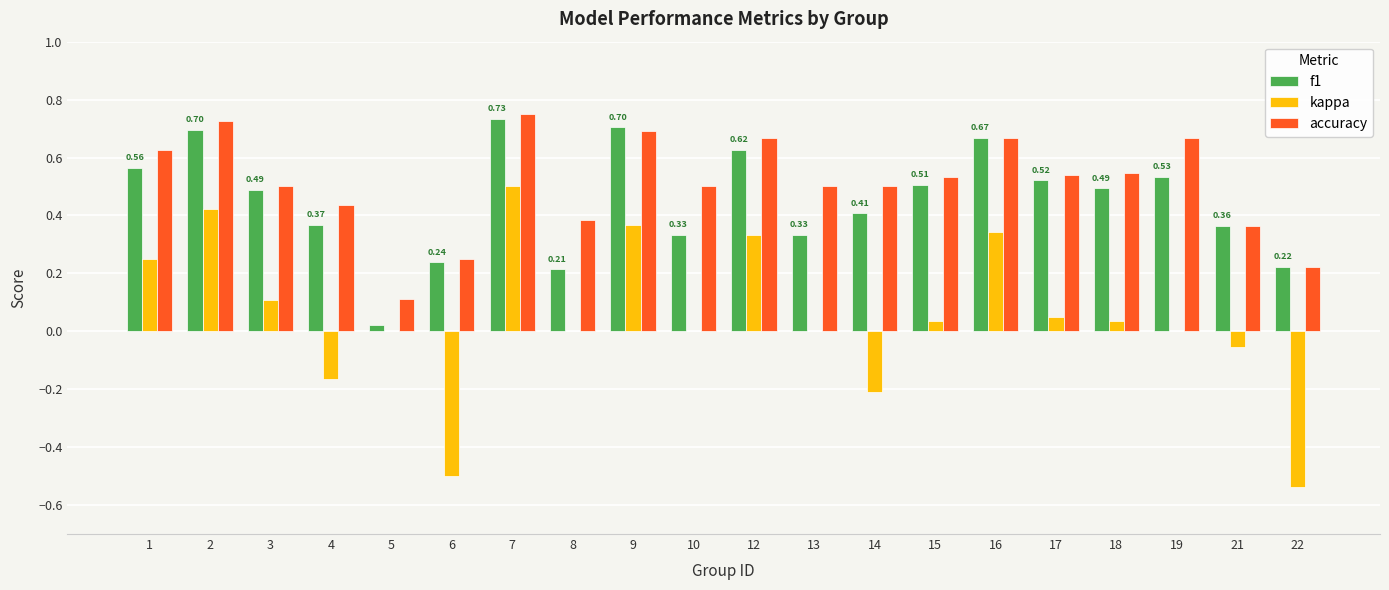

The f1 series shows 0.4 at 6. True or false?

False